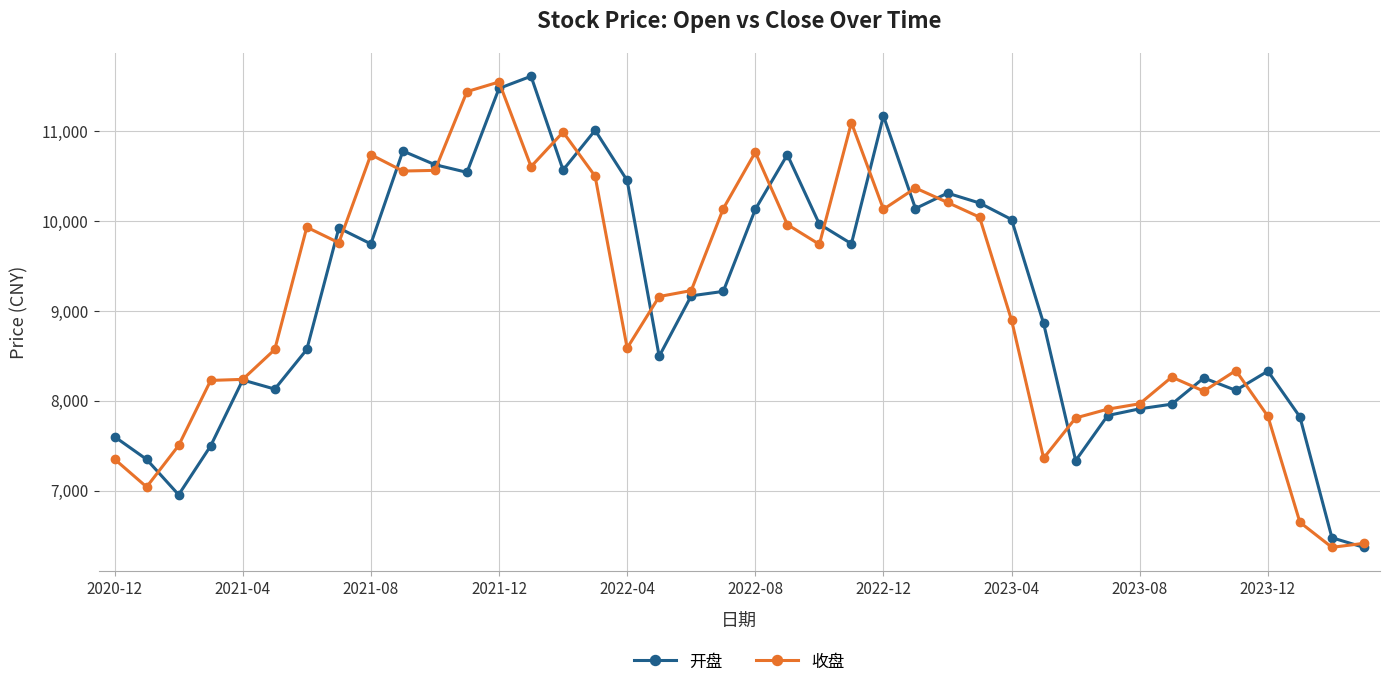

What is the value of the 收盘 point at the 15th from the left?

10987.8